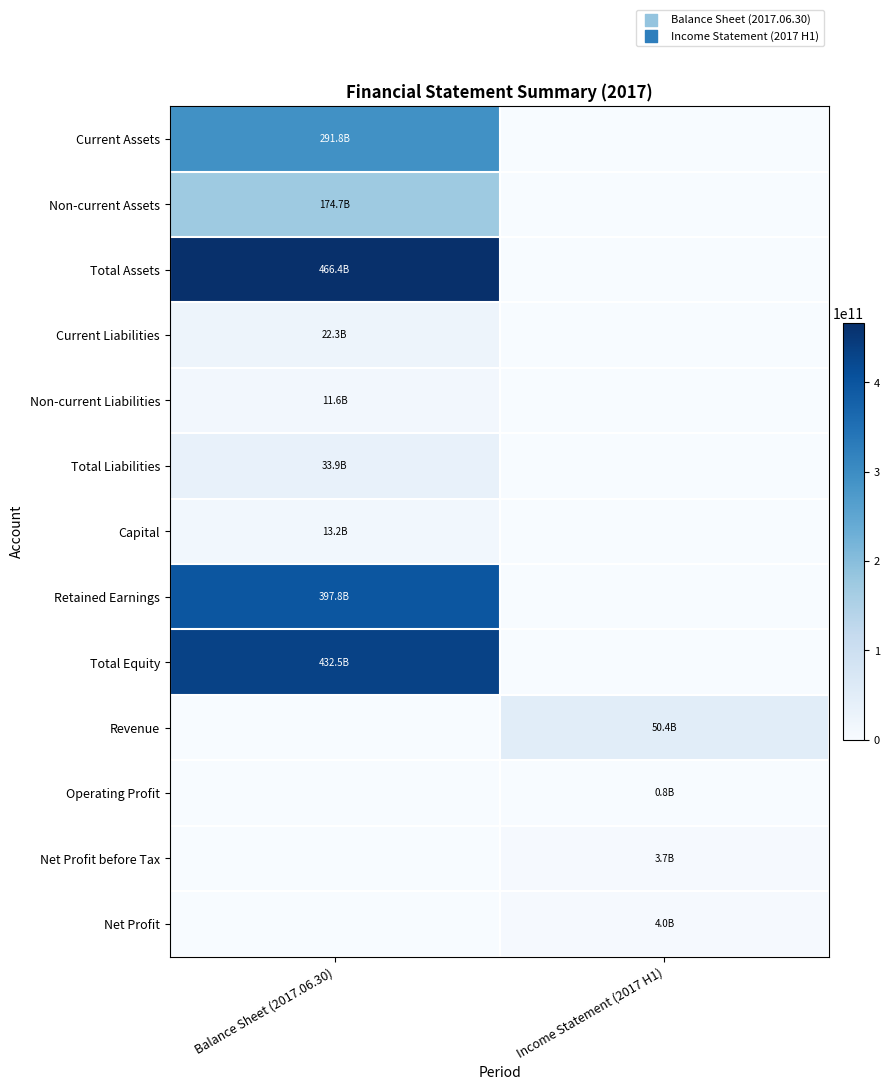

At Balance Sheet (2017.06.30), list the series in order from largest to smallest.

Total Assets, Total Equity, Retained Earnings, Current Assets, Non-current Assets, Total Liabilities, Current Liabilities, Capital, Non-current Liabilities, Revenue, Operating Profit, Net Profit before Tax, Net Profit